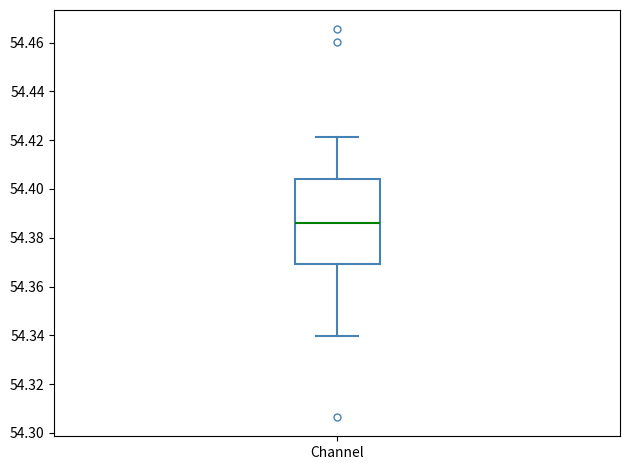

Read this box plot against the y-axis: the position of the median line, the range covered by the box, and the ends of both whiskers. The values are not printed on the chart, so give them approximately, as read against the axis.

median 54.386, box 54.370 to 54.404, whiskers 54.340 to 54.422